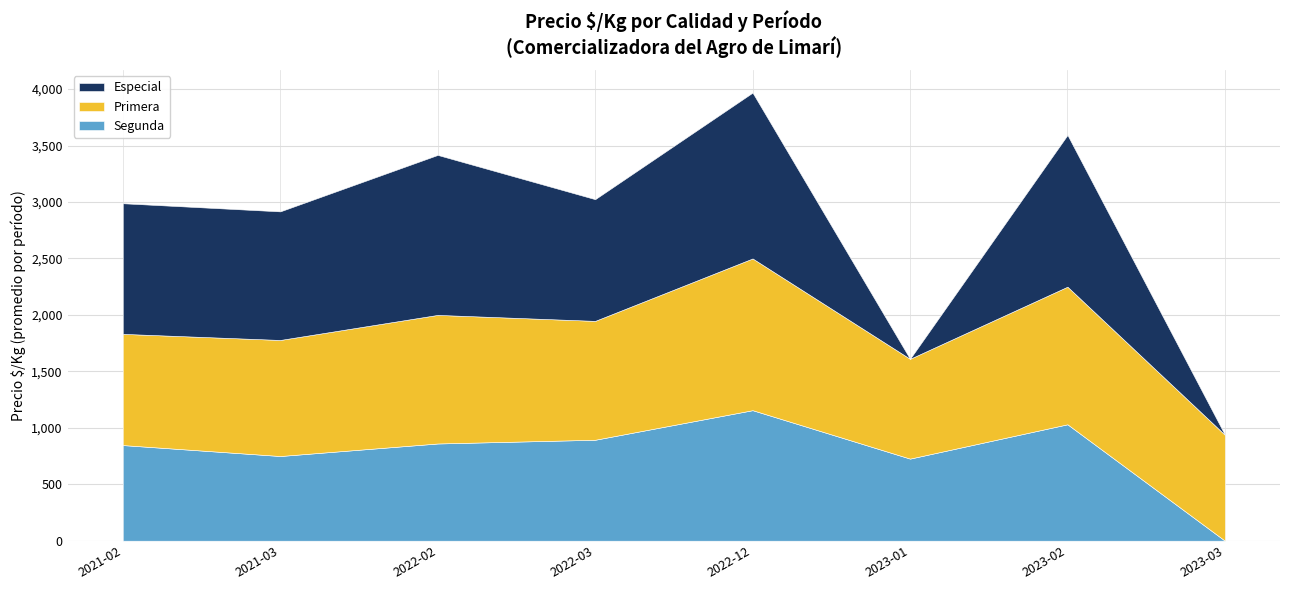

At which category is the sum across all series the highest?

2022-12